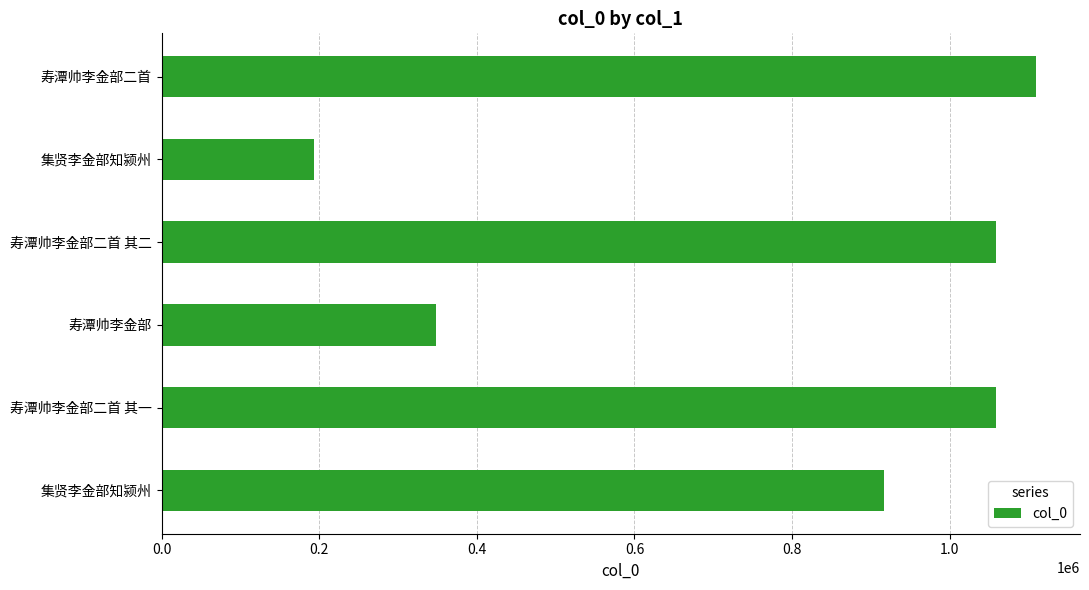

How many distinct data groups are displayed?

1